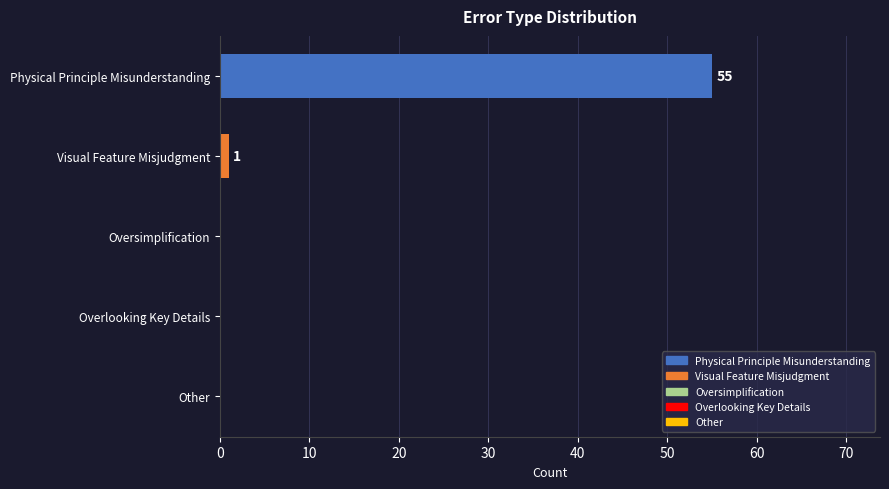

Are the bars horizontal?

Yes